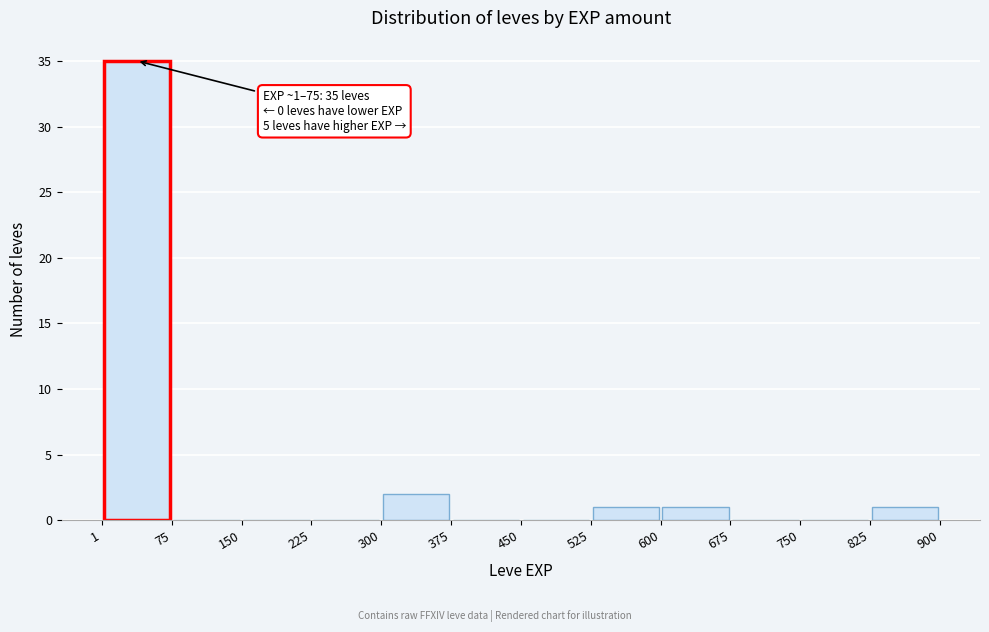

Which range on the x-axis has the tallest bar?

1 to 75